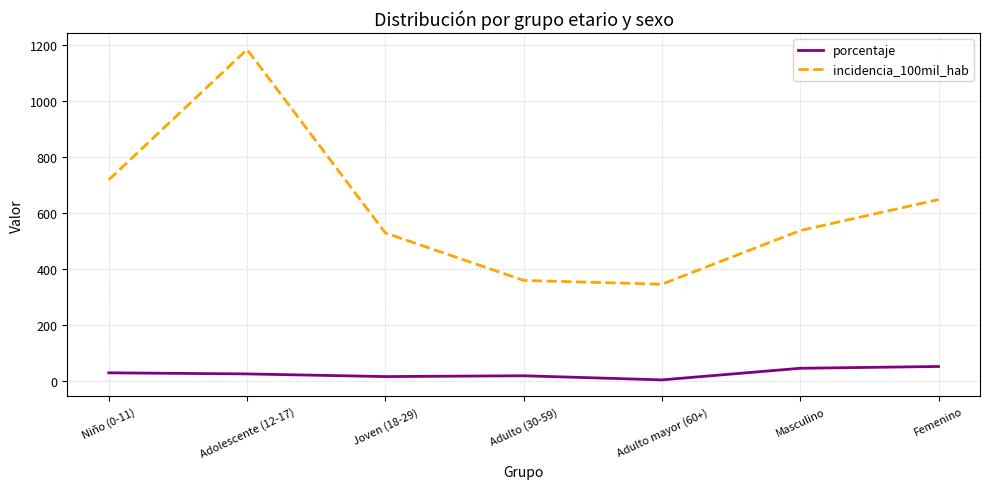

At which category does incidencia_100mil_hab reach its first local valley?

Adulto mayor (60+)